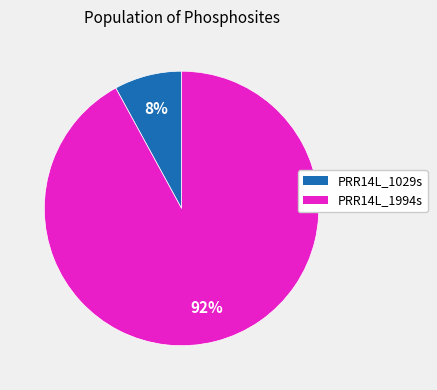

To the nearest percent, what portion does PRR14L_1994s represent?

92%